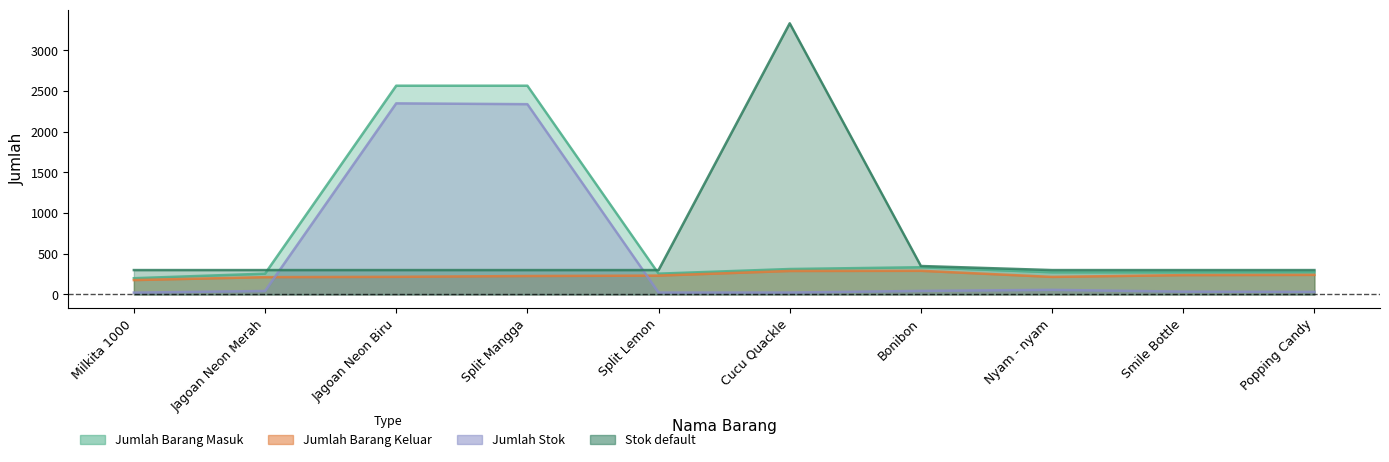

How many lines are shown in the chart?

4